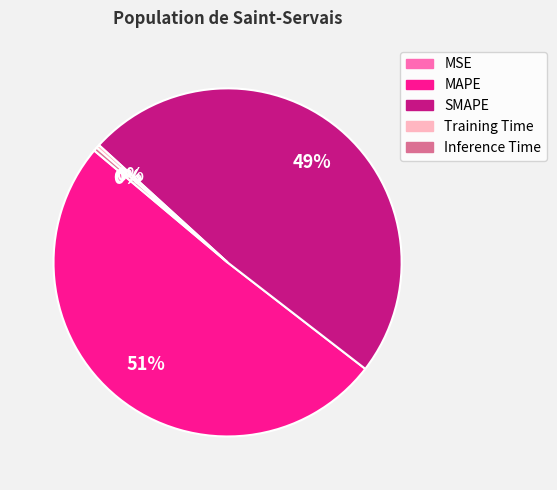

Does MAPE account for over 50% of the chart?

Yes